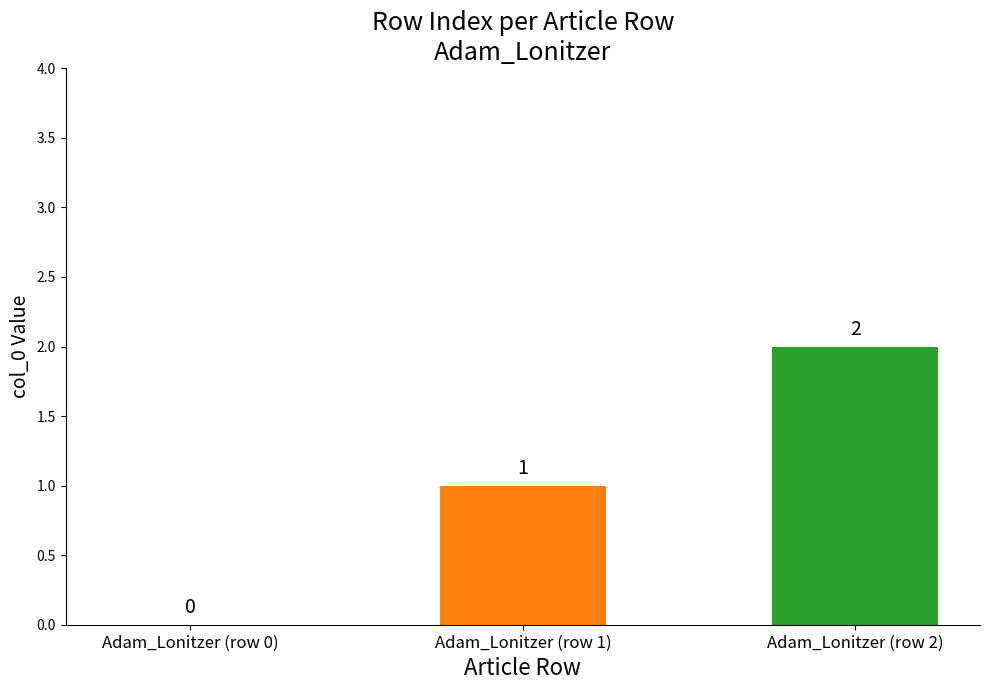

Between Adam_Lonitzer (row 1) and Adam_Lonitzer (row 0), which is larger?

Adam_Lonitzer (row 1)